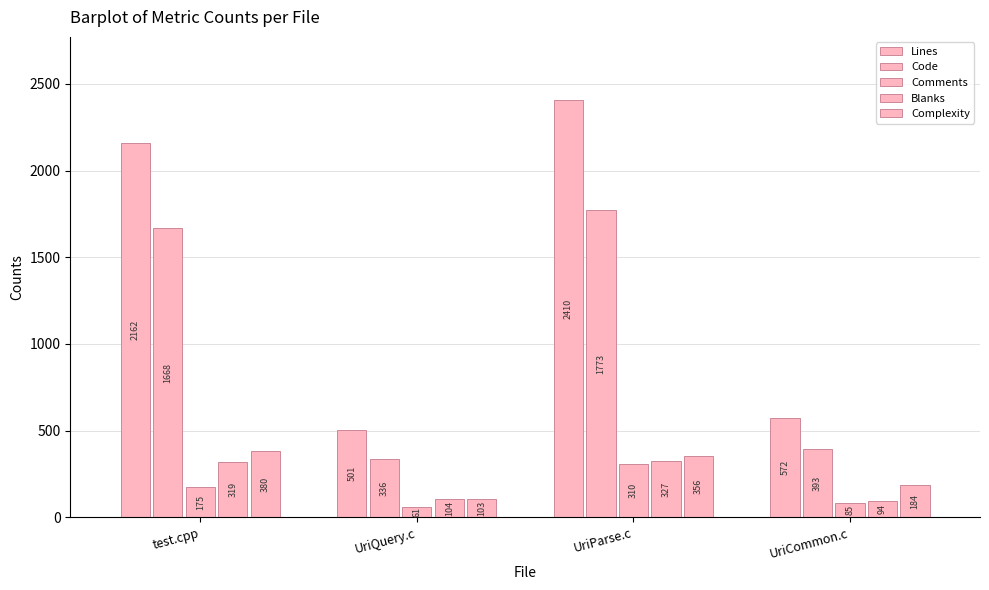

Between test.cpp and UriParse.c, which series saw the biggest shift?

Lines